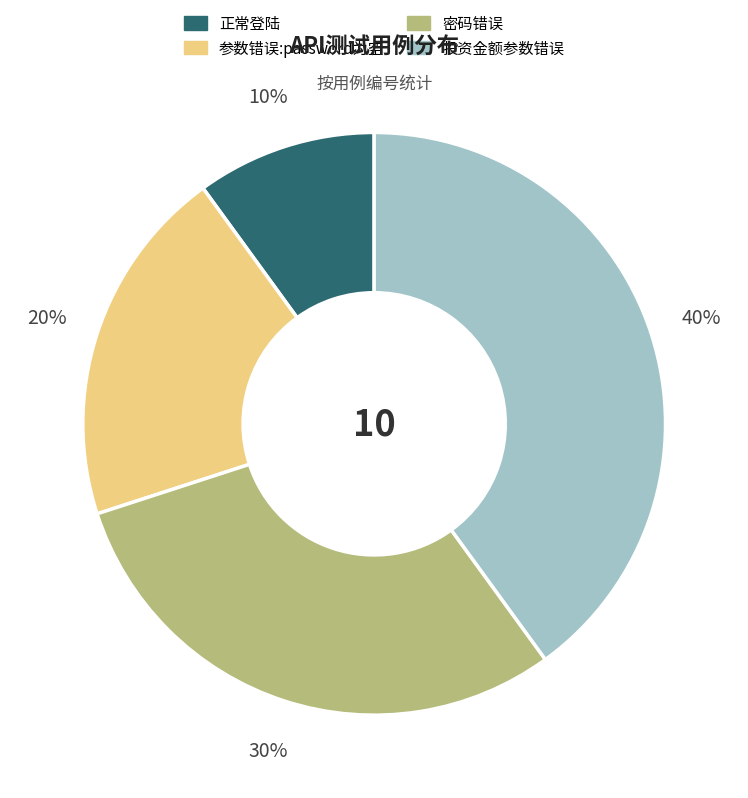

What is the smallest slice in the pie chart?

正常登陆